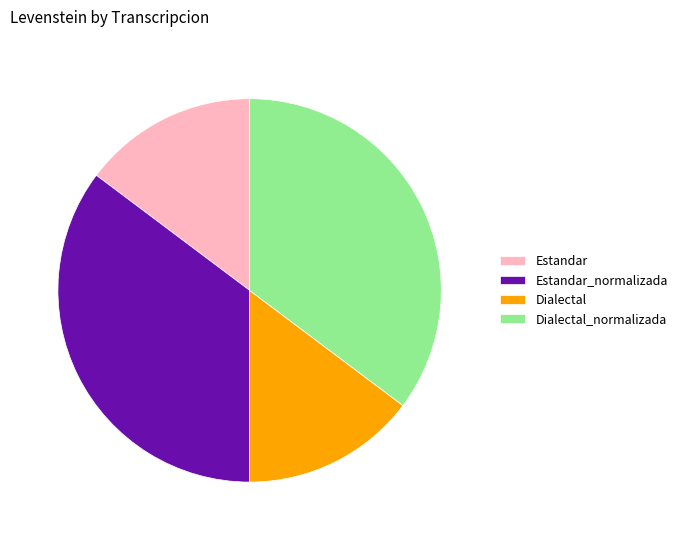

Is the sum of Estandar_normalizada and Dialectal_normalizada greater than half?

Yes